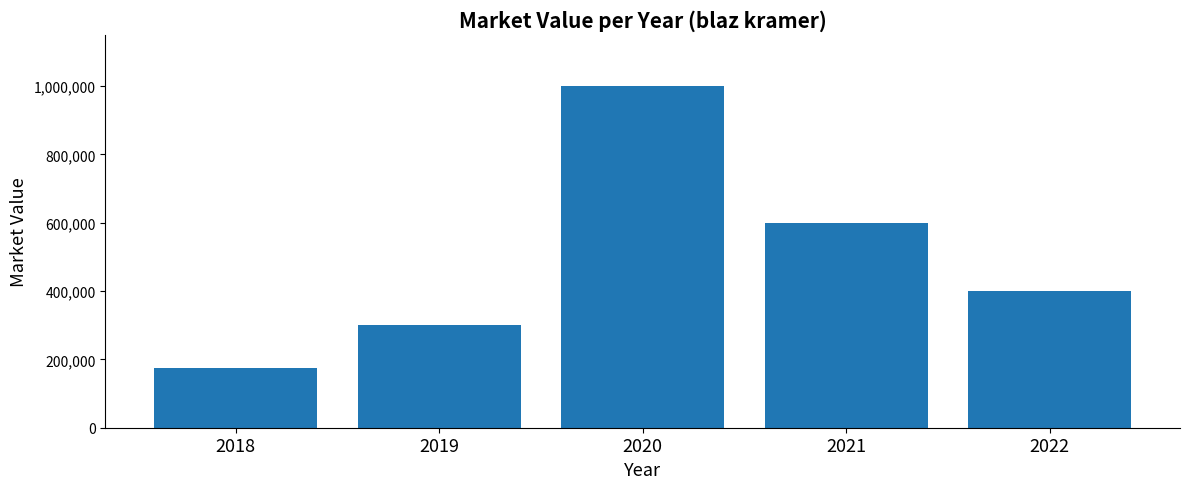

Rank the categories by value from lowest to highest.

2018, 2019, 2022, 2021, 2020